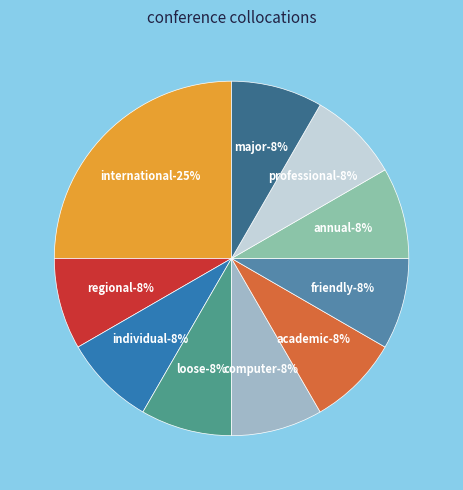

Rank the categories by value from highest to lowest.

international, regional, individual, loose, computer, academic, friendly, annual, professional, major